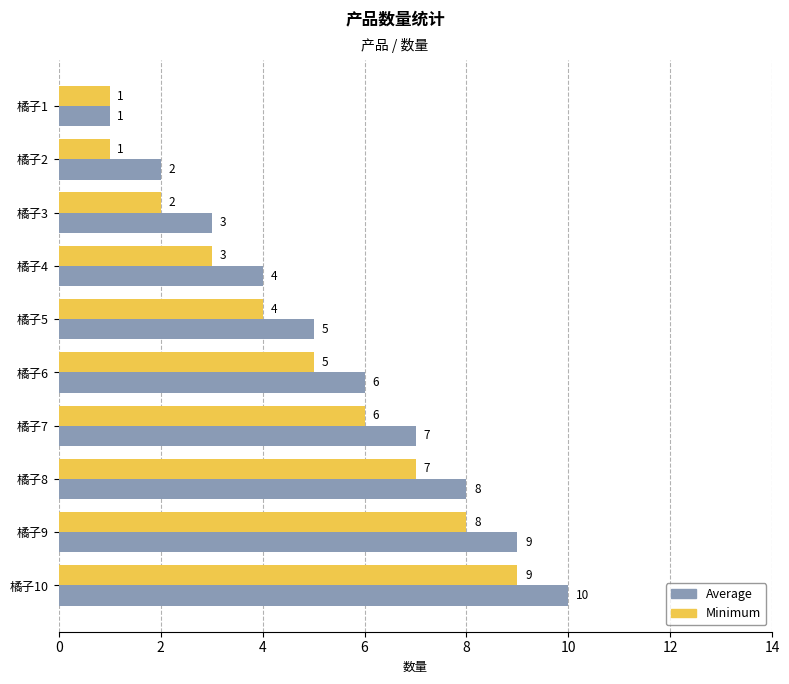

Between 橘子1 and 橘子7, which series saw the biggest shift?

Average